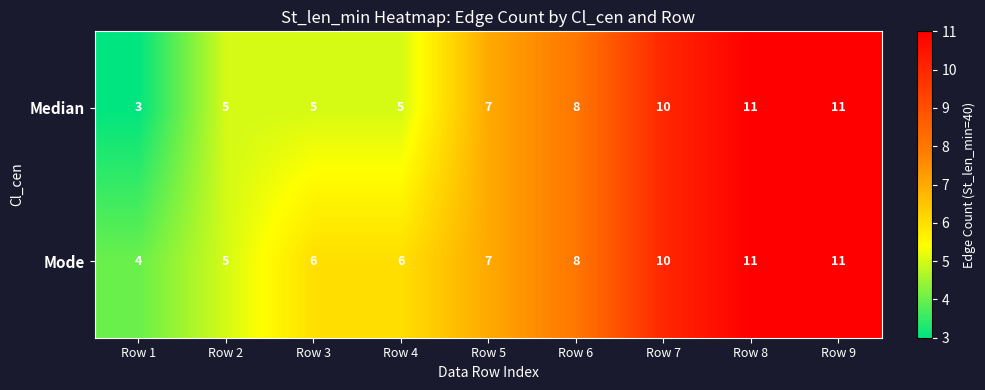

Which series has the largest range (max minus min)?

Median